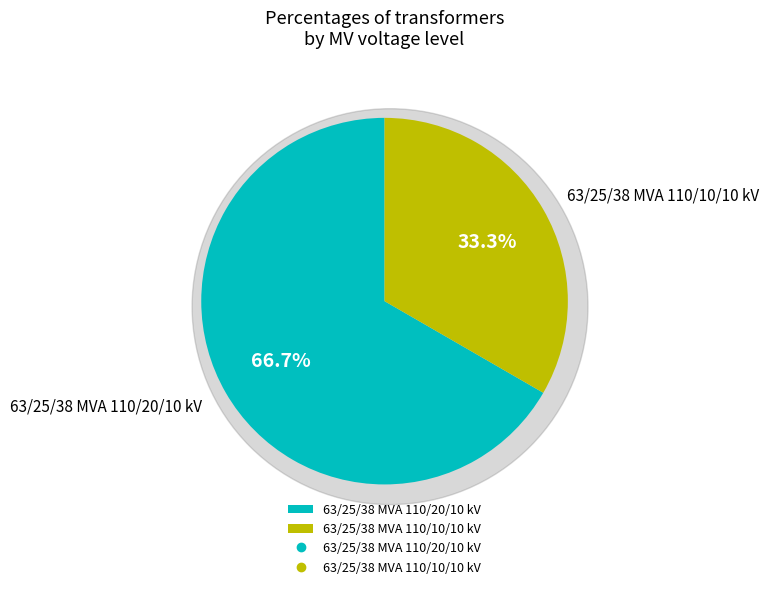

Count the number of slices in the pie.

2